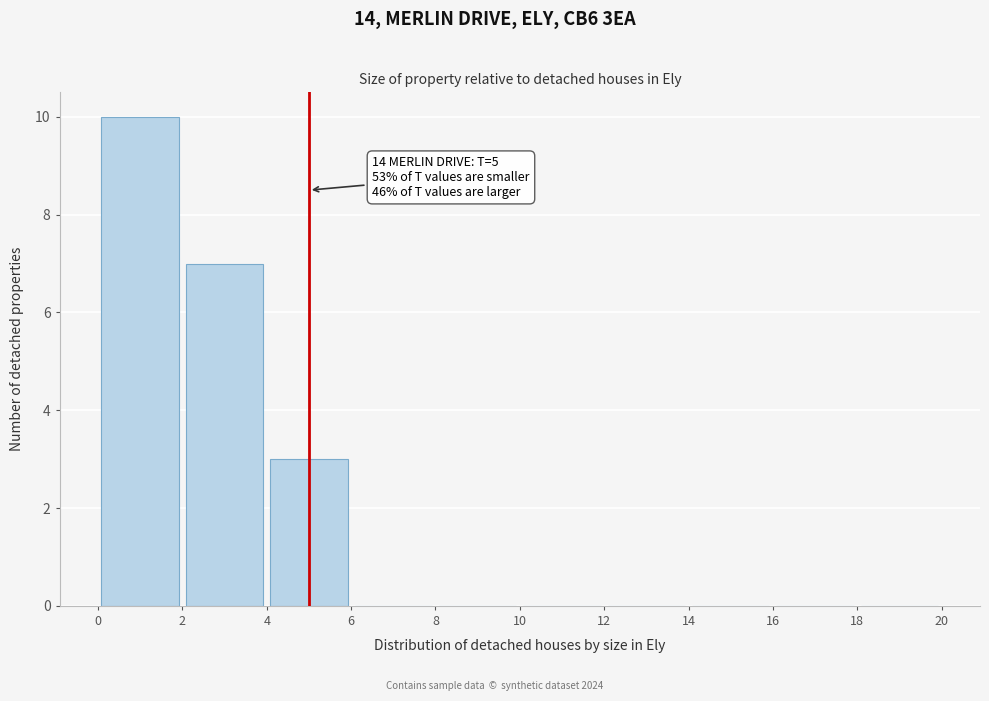

Which range on the x-axis has the tallest bar?

0 to 2